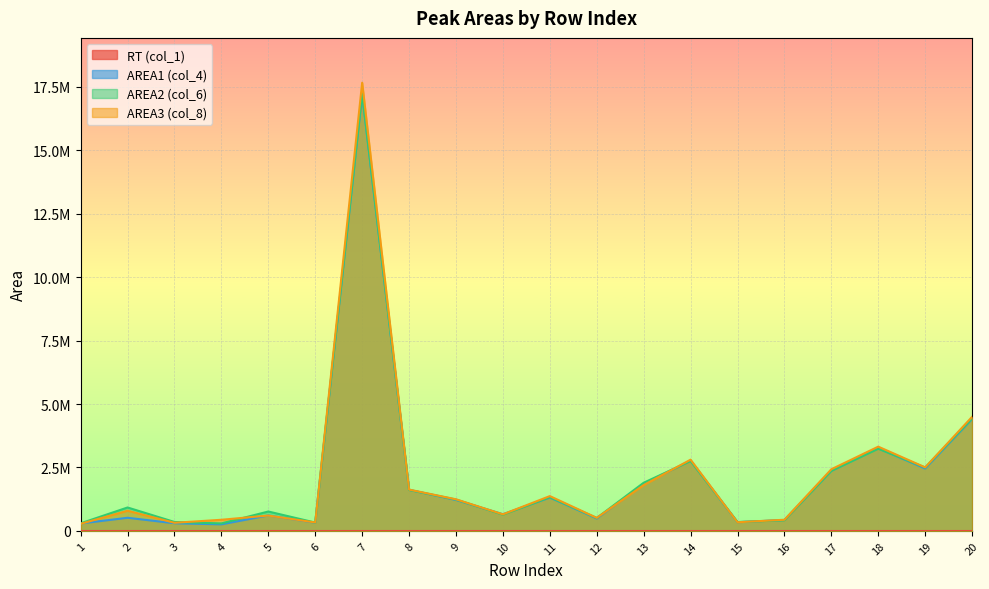

At how many categories does at least one series exceed 12308165?

1